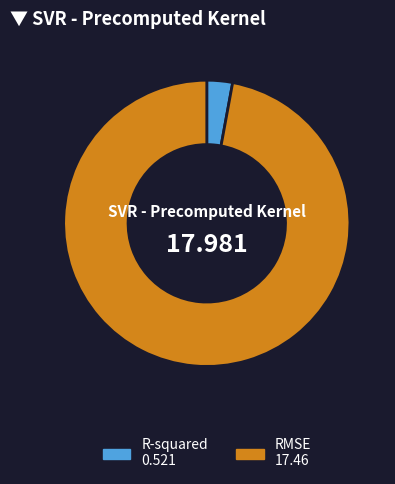

Does any single category account for the majority?

Yes